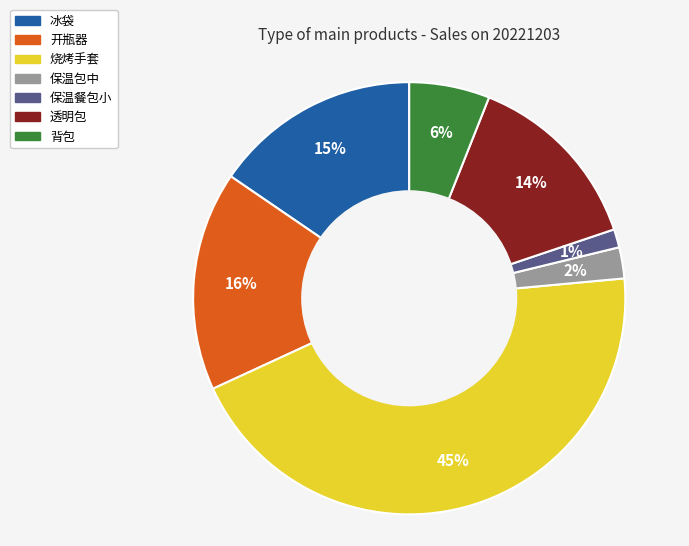

To the nearest percent, what is the combined percentage of 透明包 and 冰袋?

29%